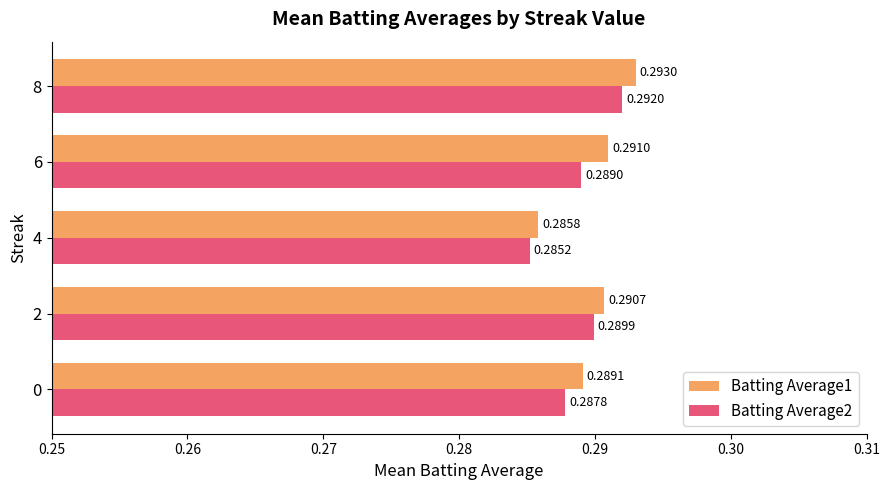

Which label corresponds to the largest value in the chart?

8